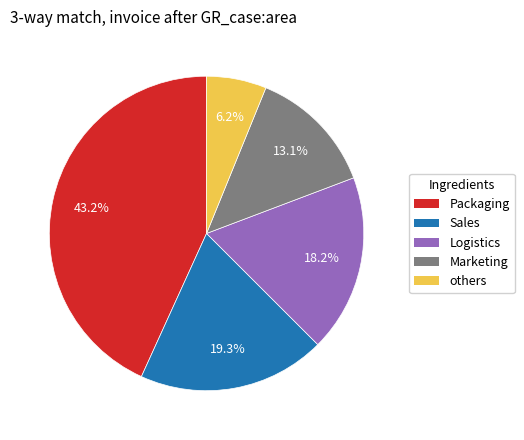

Does any single category account for the majority?

No